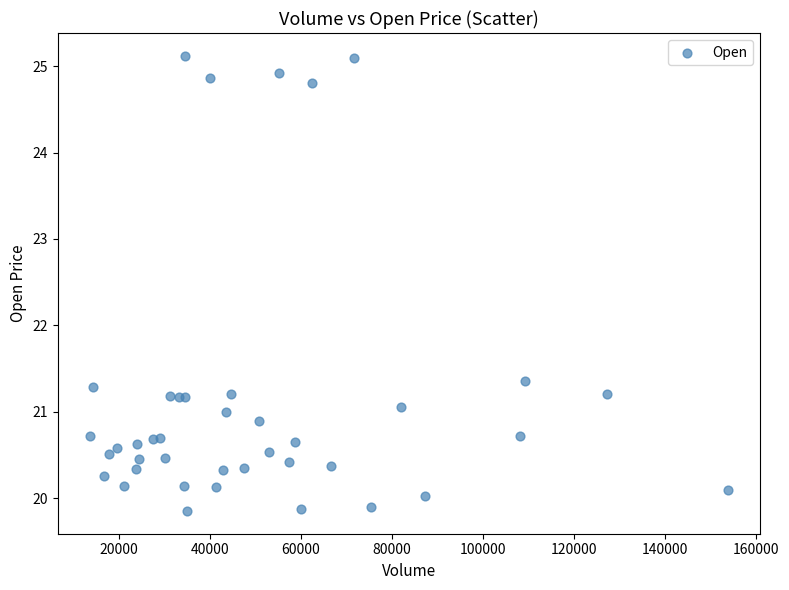

What Y value in the scatter plot is closest to 22?

21.4